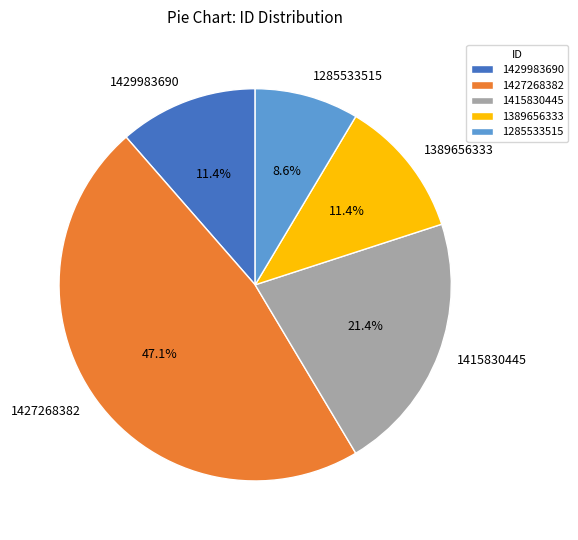

Is the sum of 1415830445 and 1427268382 greater than half?

Yes